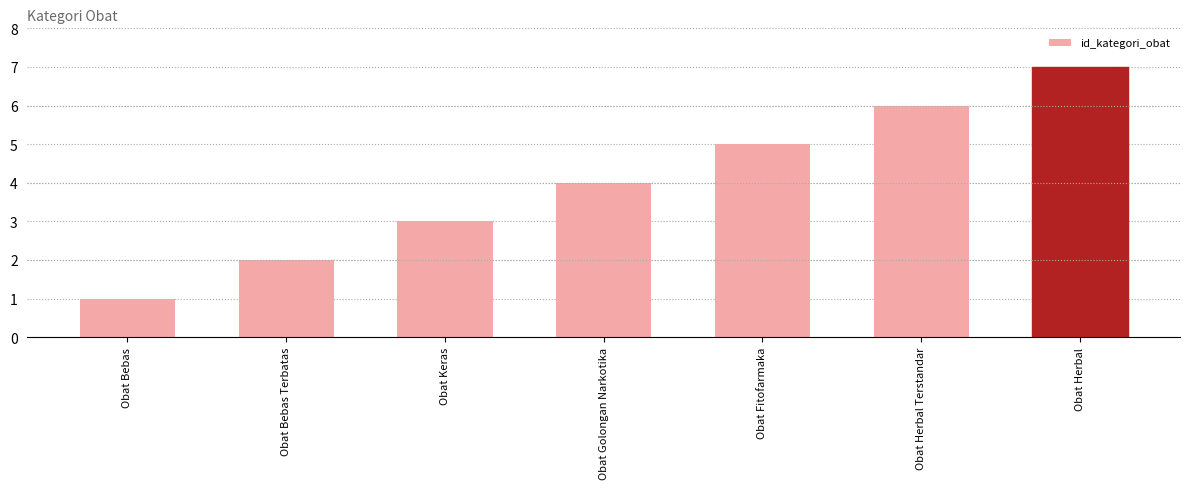

Reading right to left, transcribe all the data shown in this chart.

Obat Herbal=7	Obat Herbal Terstandar=6	Obat Fitofarmaka=5	Obat Golongan Narkotika=4	Obat Keras=3	Obat Bebas Terbatas=2	Obat Bebas=1